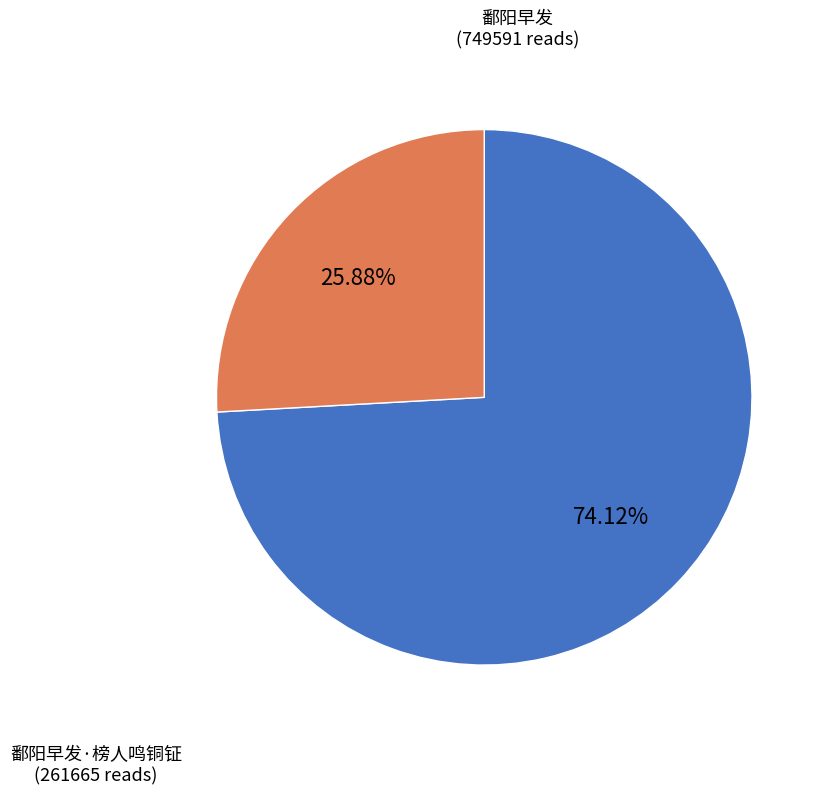

Does any single category account for the majority?

Yes